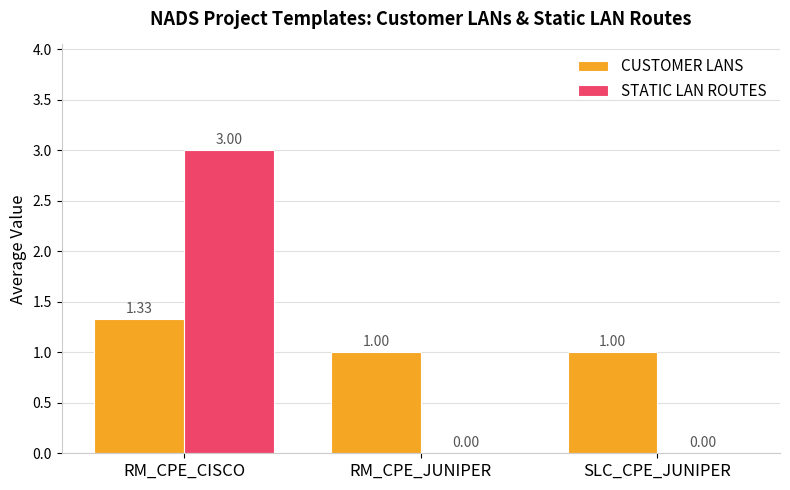

Which series changed the most between RM_CPE_CISCO and RM_CPE_JUNIPER?

STATIC LAN ROUTES